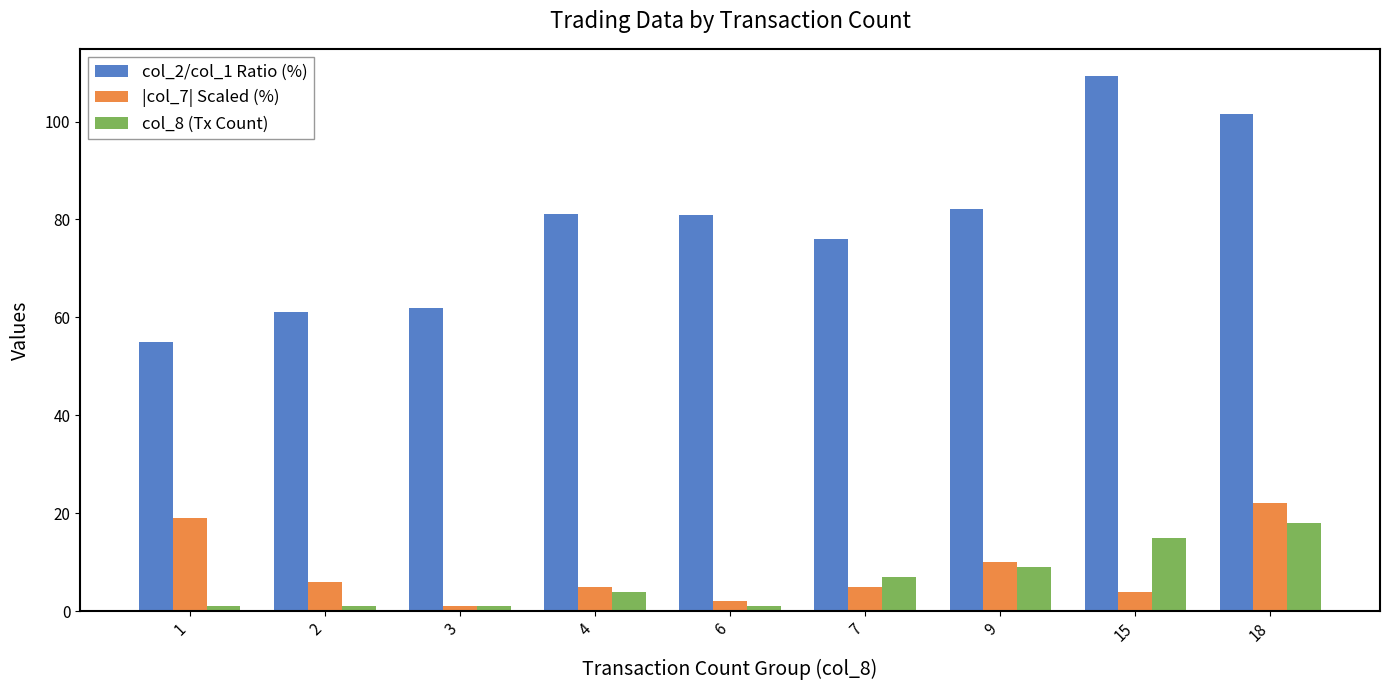

Which category has the lowest value in the col_2/col_1 Ratio (%) series?

1